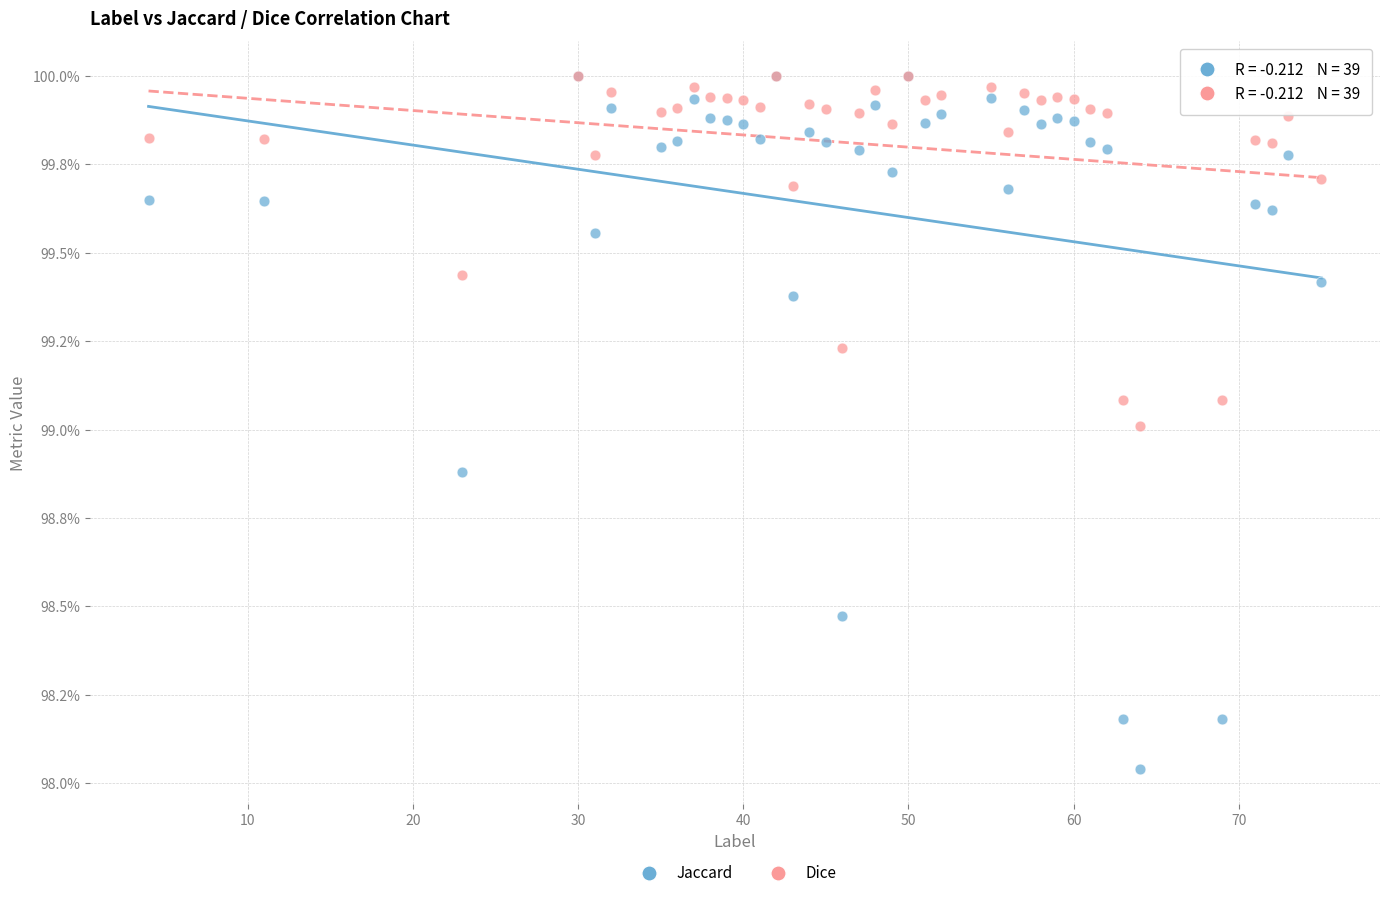

Which series reaches the minimum Y coordinate?

Jaccard